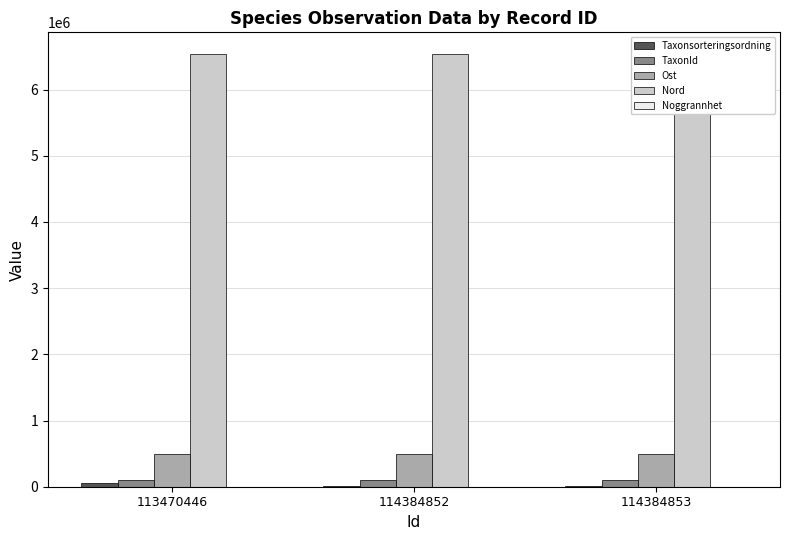

What is the difference between the highest and lowest values at 114384853?

6537746